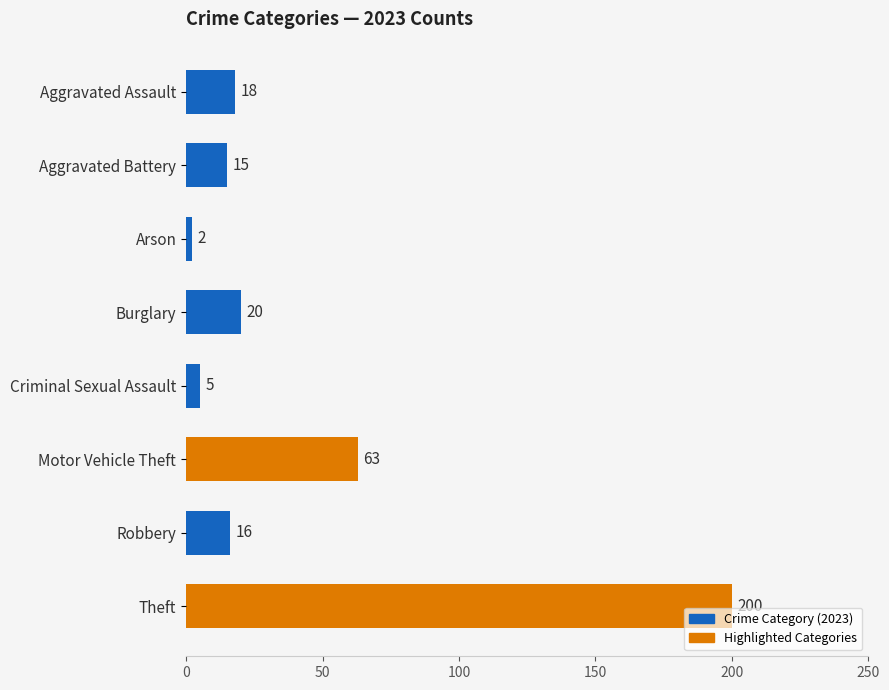

The value at Robbery is 16. True or false?

True